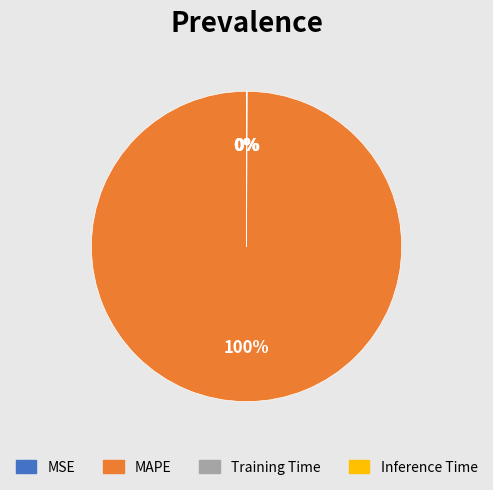

Which slice is the largest?

MAPE